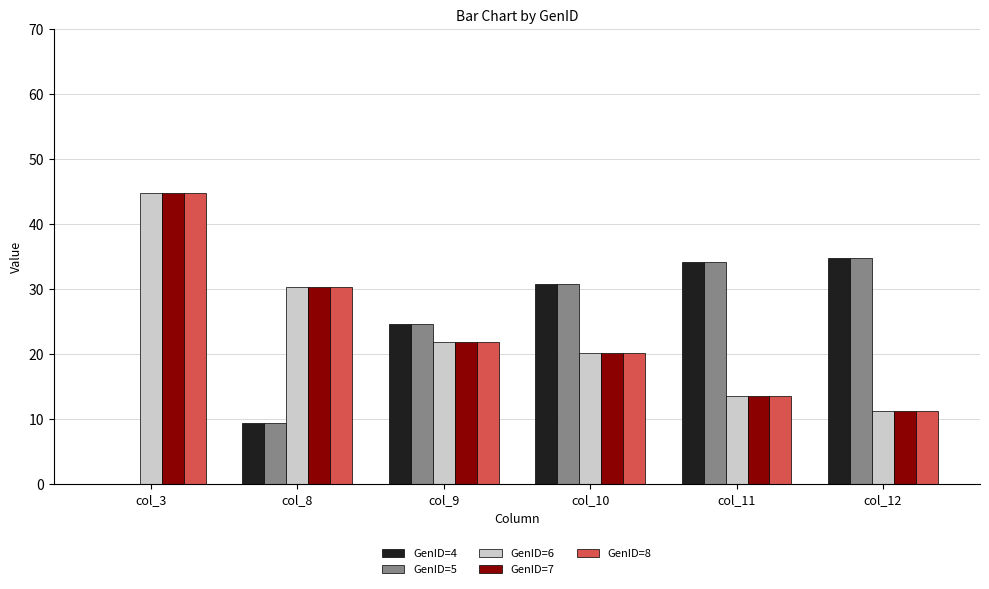

The value of GenID=5 at col_9 is 24.6. True or false?

True